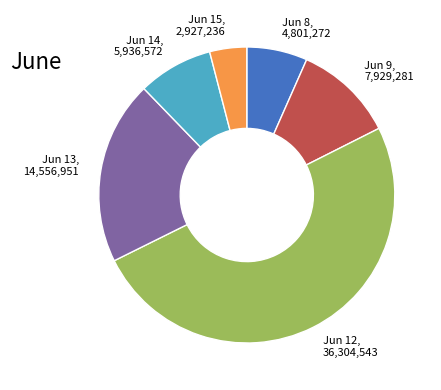

How many slices are in this pie chart?

6